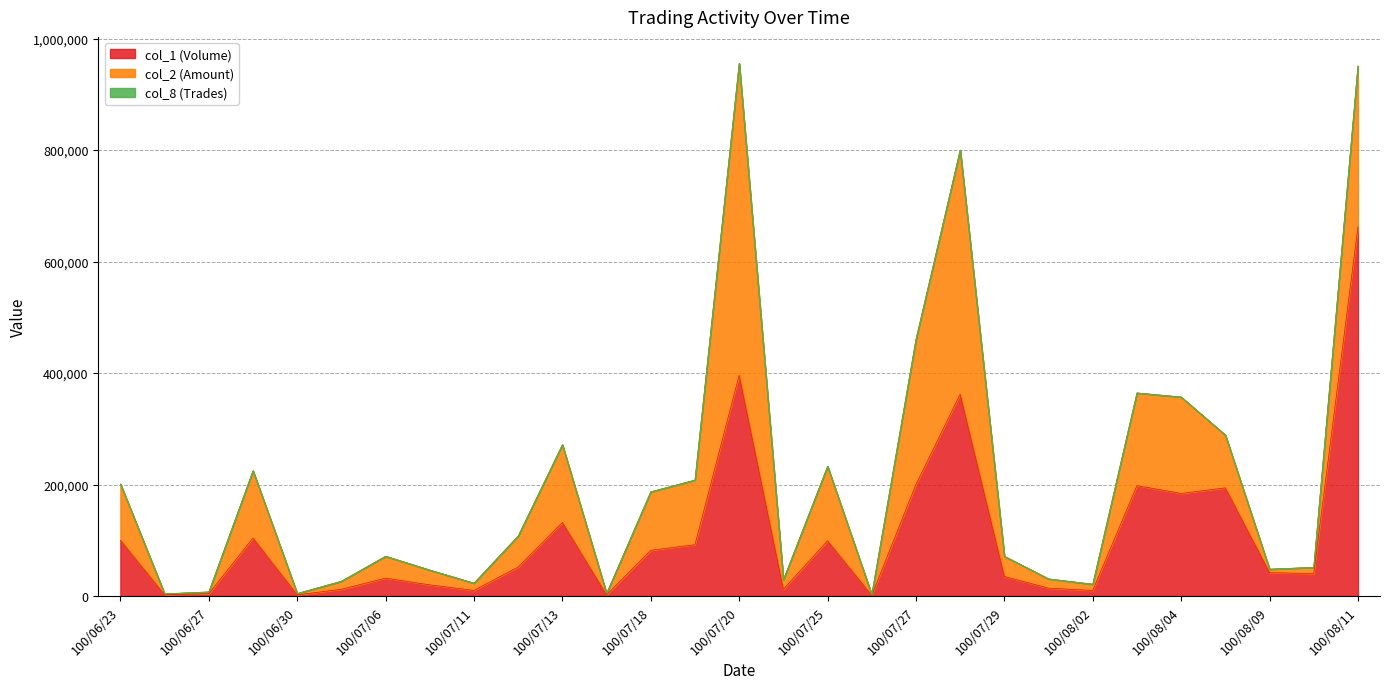

Which series has the largest range (max minus min)?

col_1 (Volume)